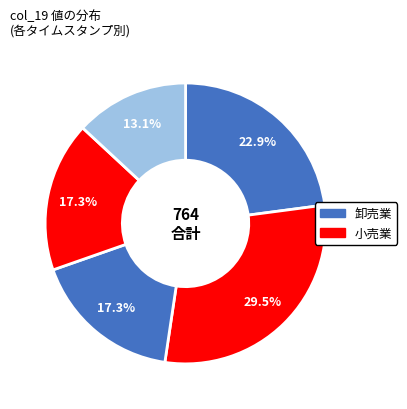

Count the number of slices in the pie.

5